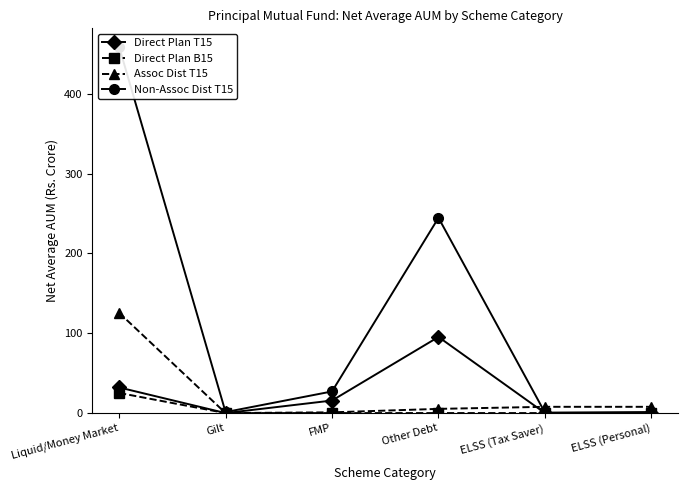

Reading right to left, list all the values displayed in this chart.

Direct Plan T15: 0.0	0.0	95.4	15.7	0.0	32.1
Direct Plan B15: 0.0	0.0	0.0	0.0	0.0	25.2
Assoc Dist T15: 7.8	7.8	5.3	0.9	0.0	125.6
Non-Assoc Dist T15: 1.3	0.6	244.6	27.1	1.2	459.0